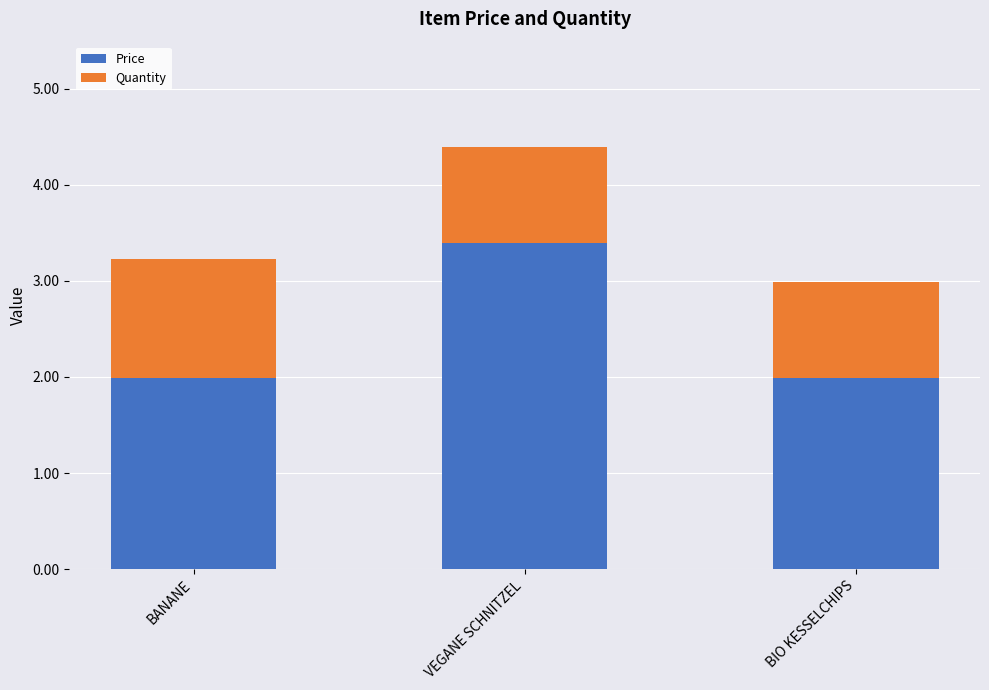

At which category is the sum across all series the highest?

VEGANE SCHNITZEL